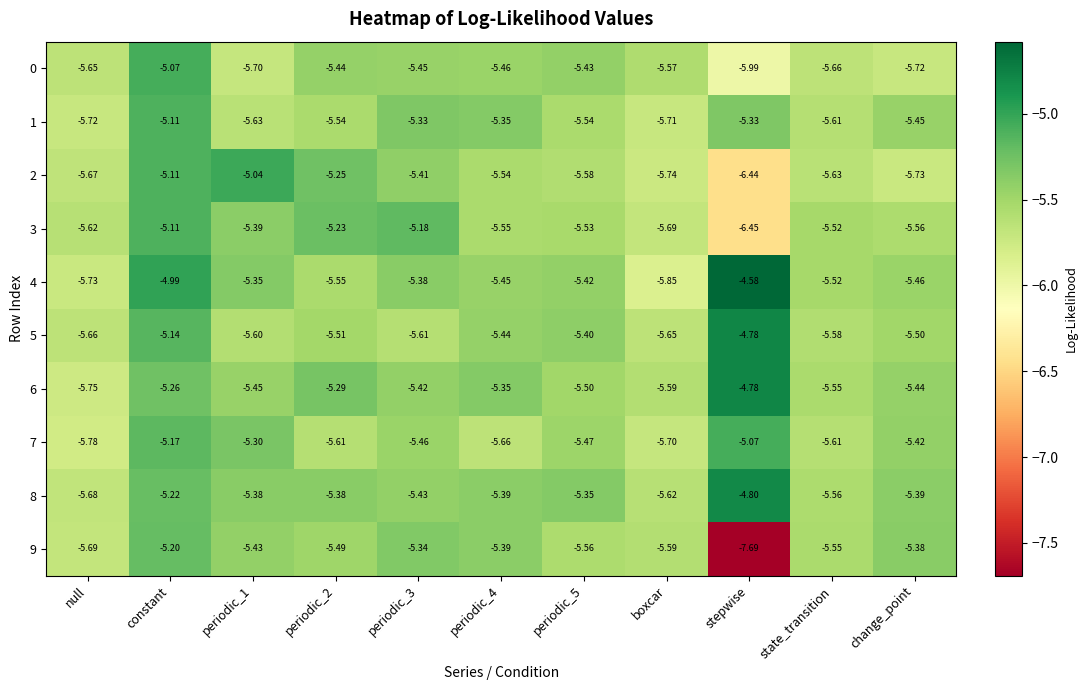

Which series changed the most between periodic_1 and stepwise?

9